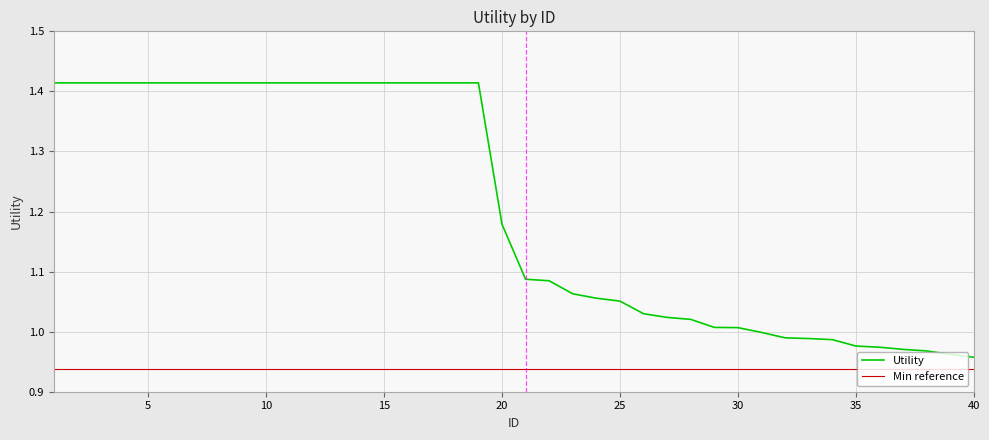

How many values are below 1?

10